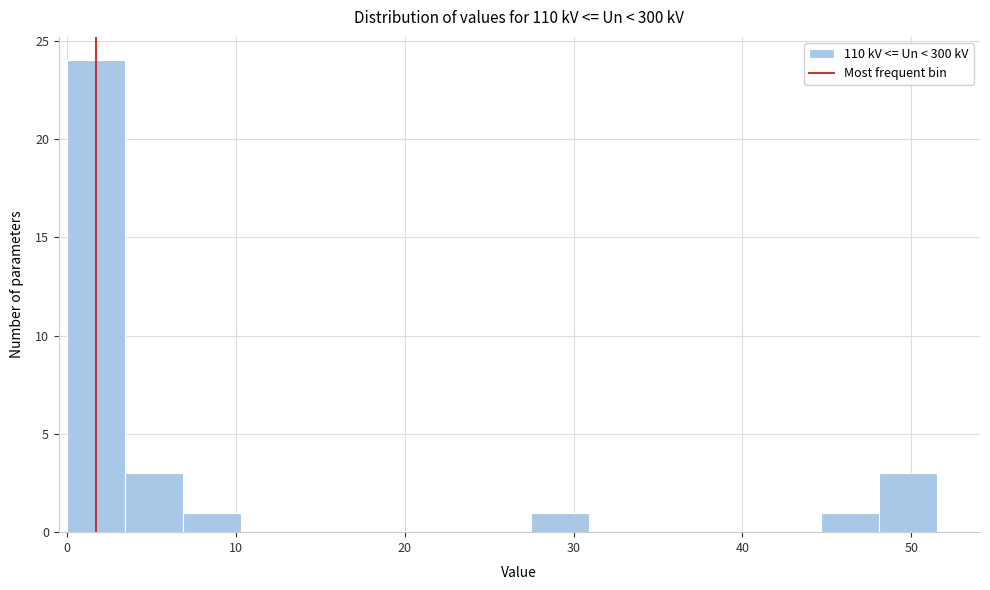

Read against the x-axis, roughly where is the centre of the tallest bar?

2